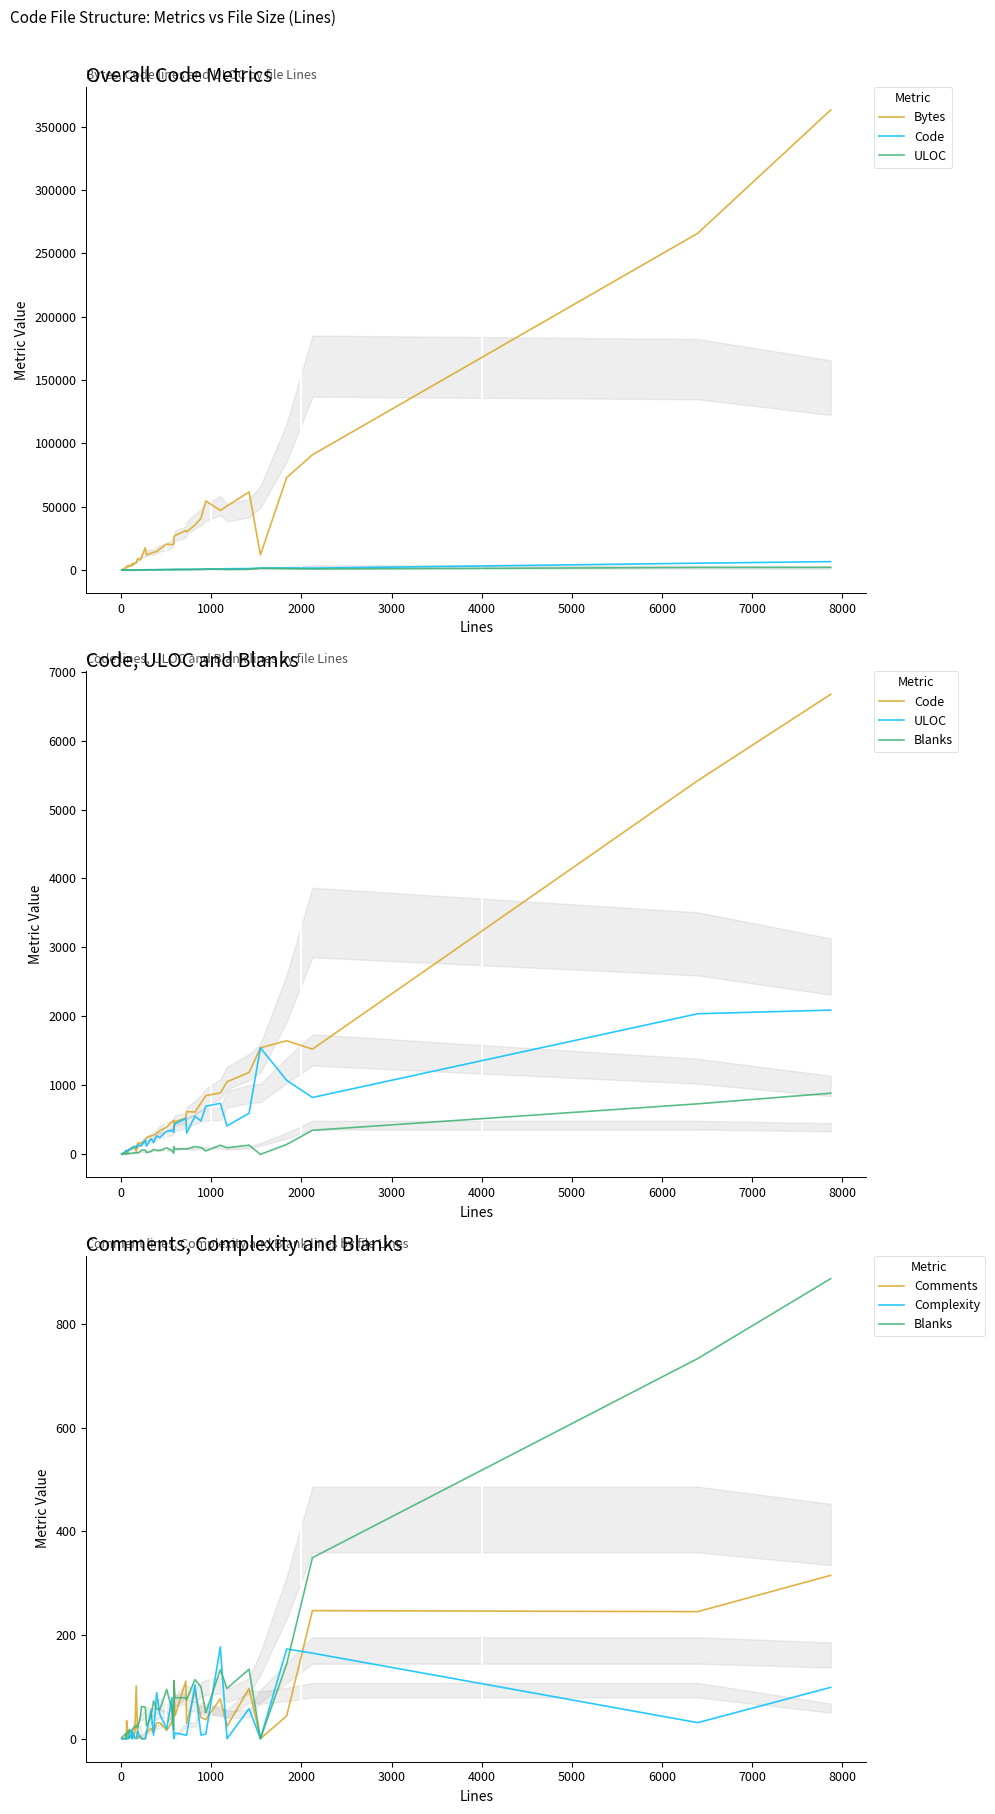

Is this an area chart (filled region under the line)?

No